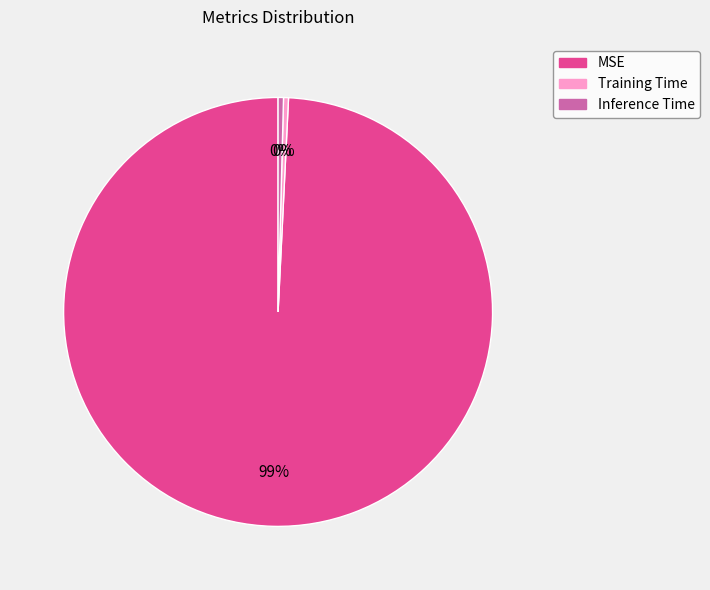

True or false: Inference Time accounts for 0% of the total.

True